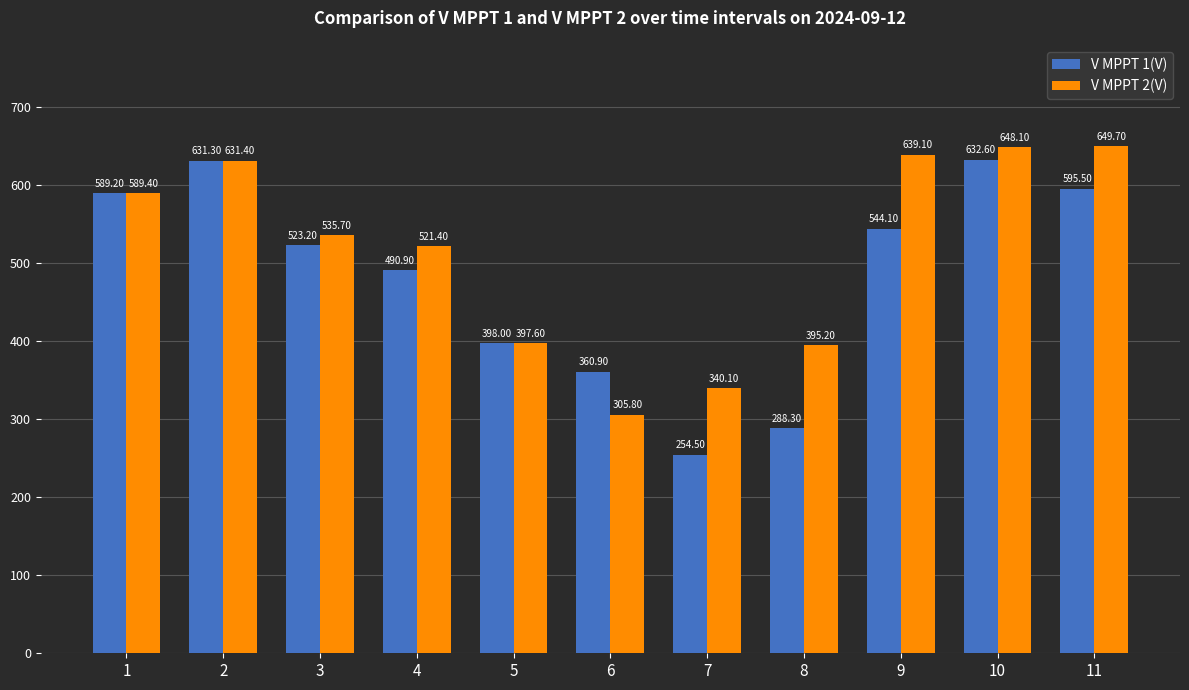

What is the sum of all V MPPT 1(V) values?

5308.5